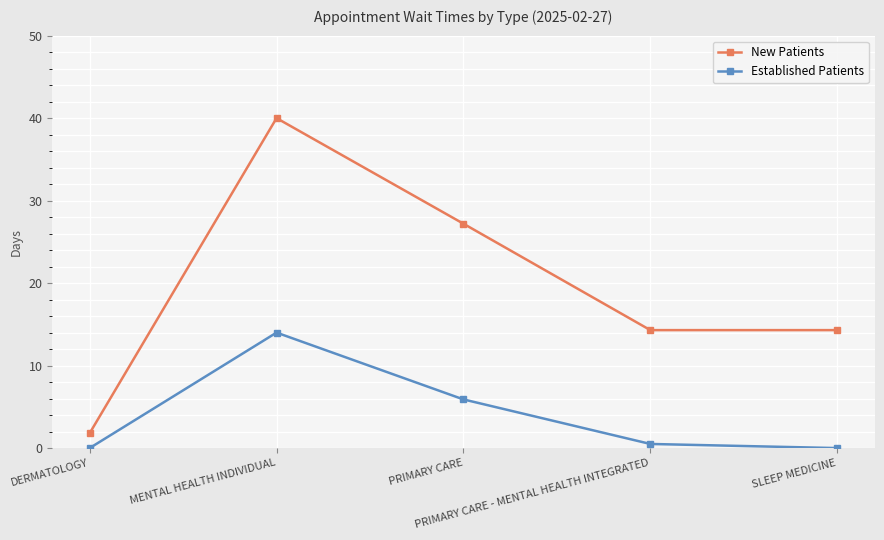

How many distinct data groups are displayed?

2